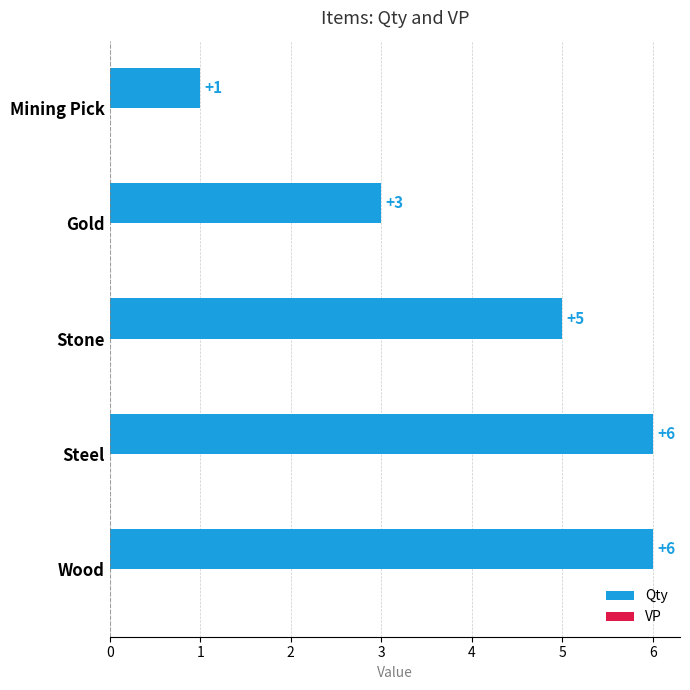

Read the value at Wood.

6